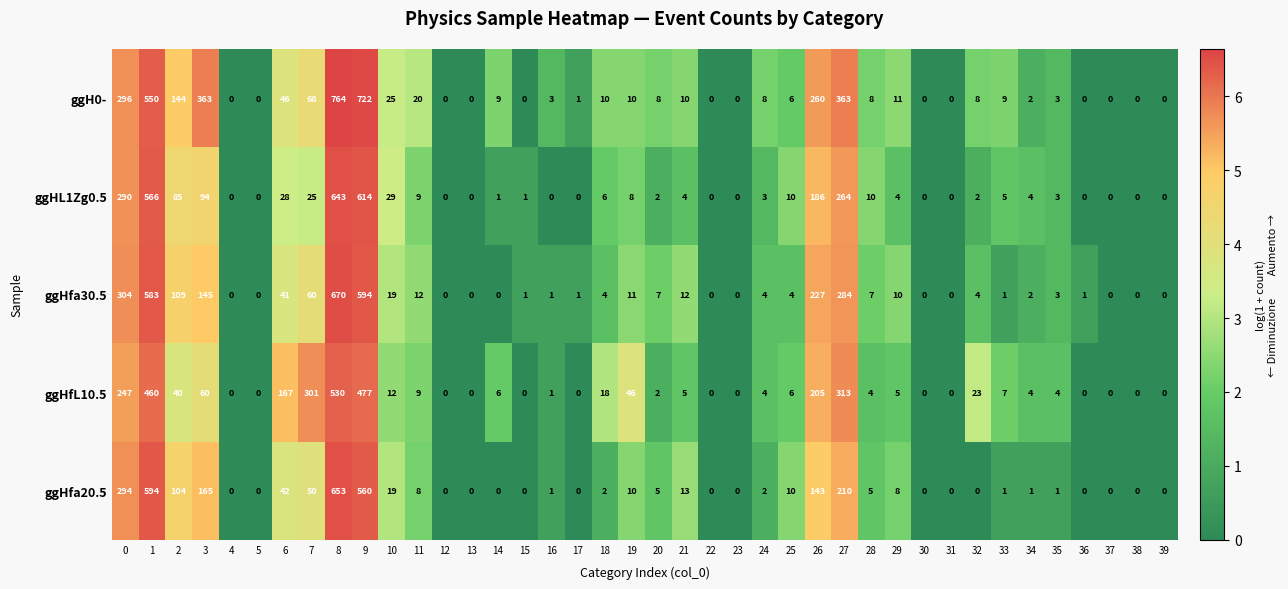

Is it true that ggH0- equals 3 at 35?

True